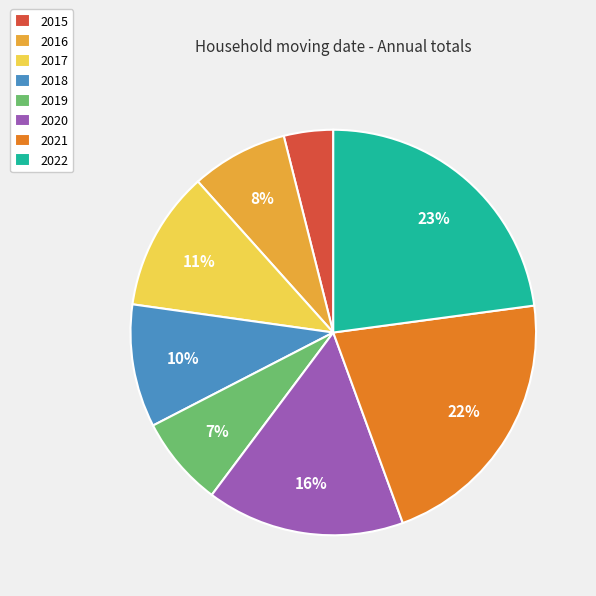

Is 2018 the majority of the pie?

No